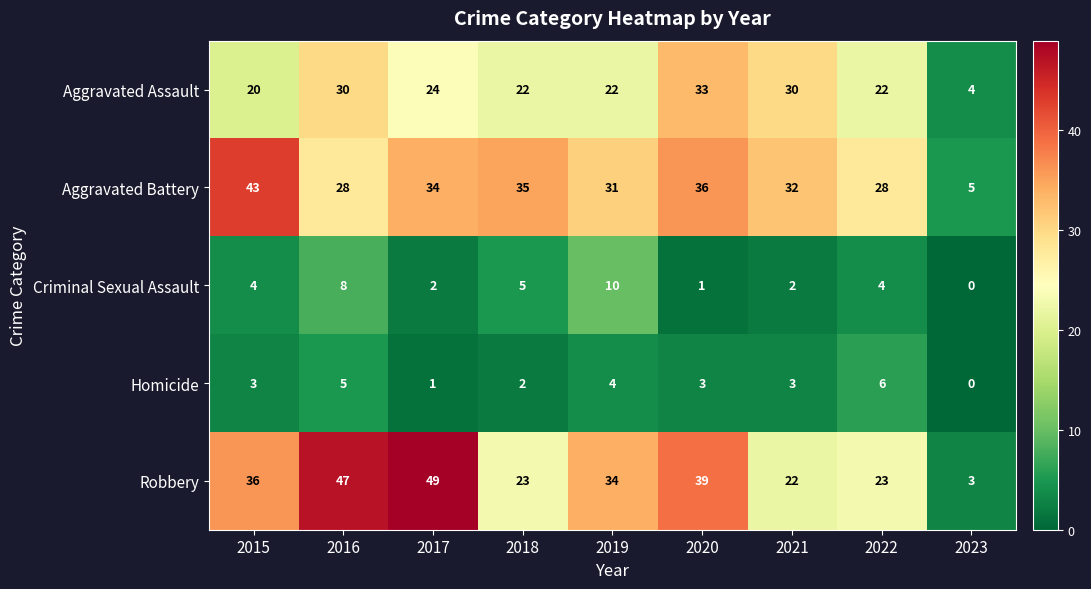

At 2016, list the series in order from largest to smallest.

Robbery, Aggravated Assault, Aggravated Battery, Criminal Sexual Assault, Homicide